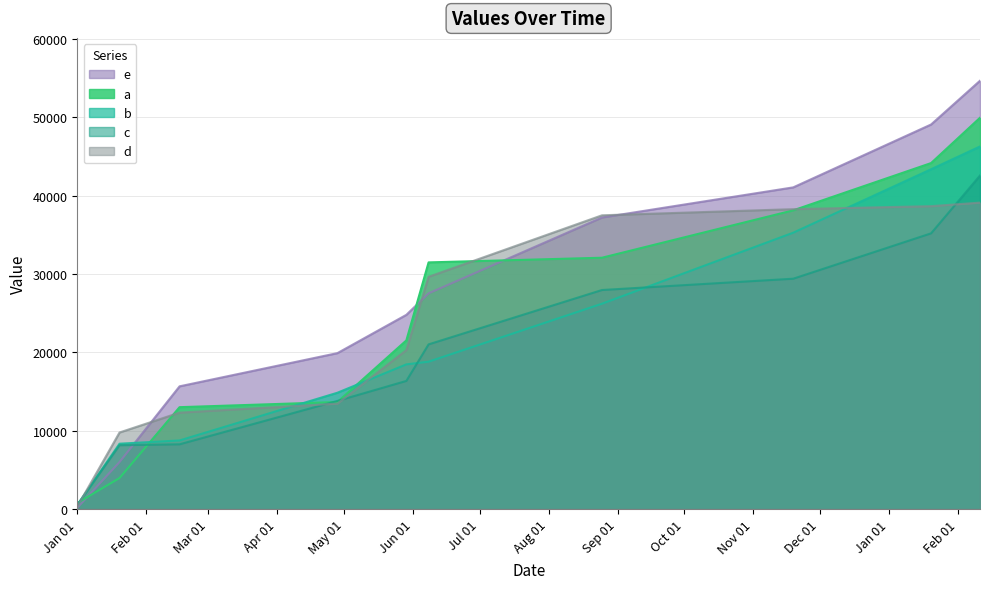

What is the value of the e point at the 4th from the left?

19890